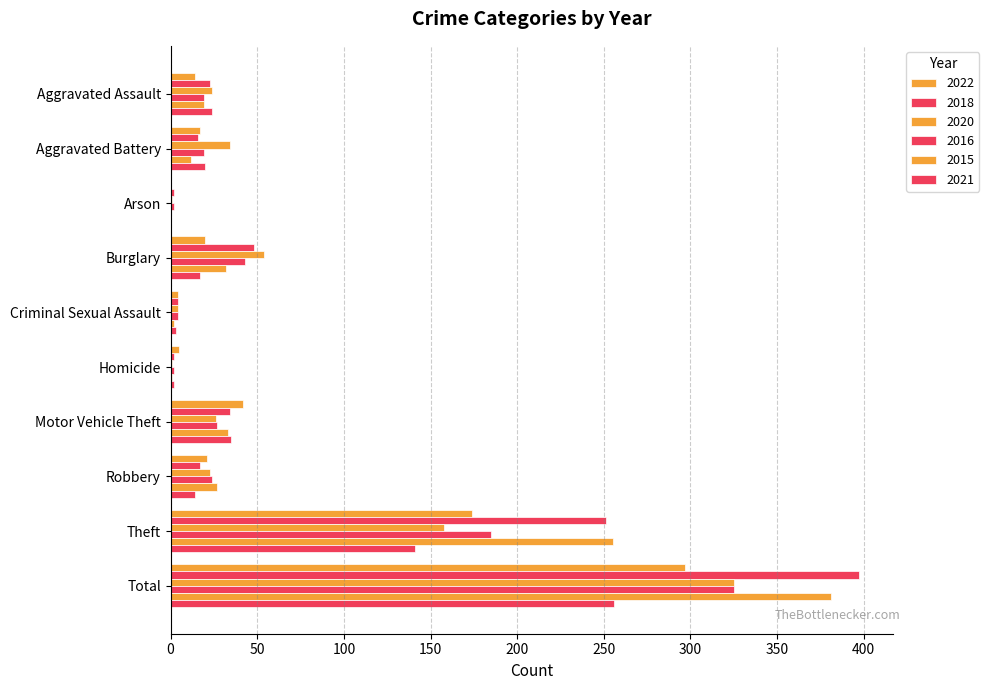

Reading left to right, extract all data points from this chart.

2022: Aggravated Assault=14	Aggravated Battery=17	Arson=0	Burglary=20	Criminal Sexual Assault=4	Homicide=5	Motor Vehicle Theft=42	Robbery=21	Theft=174	Total=297
2018: Aggravated Assault=23	Aggravated Battery=16	Arson=2	Burglary=48	Criminal Sexual Assault=4	Homicide=2	Motor Vehicle Theft=34	Robbery=17	Theft=251	Total=397
2020: Aggravated Assault=24	Aggravated Battery=34	Arson=1	Burglary=54	Criminal Sexual Assault=4	Homicide=1	Motor Vehicle Theft=26	Robbery=23	Theft=158	Total=325
2016: Aggravated Assault=19	Aggravated Battery=19	Arson=2	Burglary=43	Criminal Sexual Assault=4	Homicide=2	Motor Vehicle Theft=27	Robbery=24	Theft=185	Total=325
2015: Aggravated Assault=19	Aggravated Battery=12	Arson=0	Burglary=32	Criminal Sexual Assault=2	Homicide=1	Motor Vehicle Theft=33	Robbery=27	Theft=255	Total=381
2021: Aggravated Assault=24	Aggravated Battery=20	Arson=0	Burglary=17	Criminal Sexual Assault=3	Homicide=2	Motor Vehicle Theft=35	Robbery=14	Theft=141	Total=256